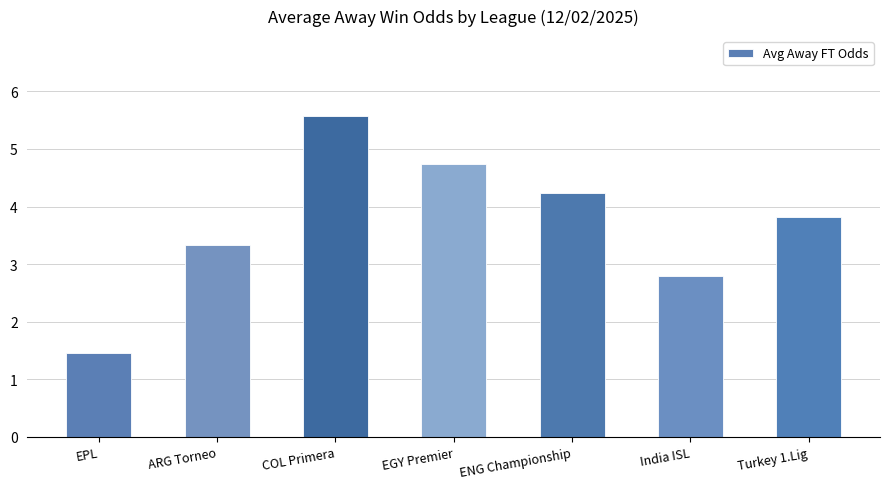

Rank the categories by value from highest to lowest.

COL Primera, EGY Premier, ENG Championship, Turkey 1.Lig, ARG Torneo, India ISL, EPL